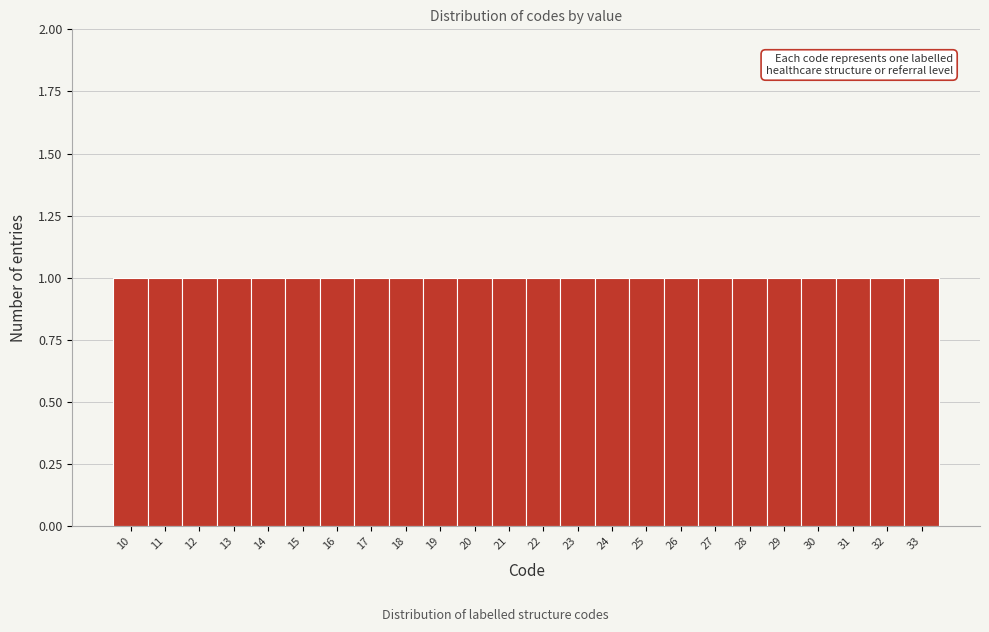

How tall is the bar that spans 14.5 to 15.5 on the x-axis? The values are not printed on the chart, so give them approximately, as read against the axis.

1